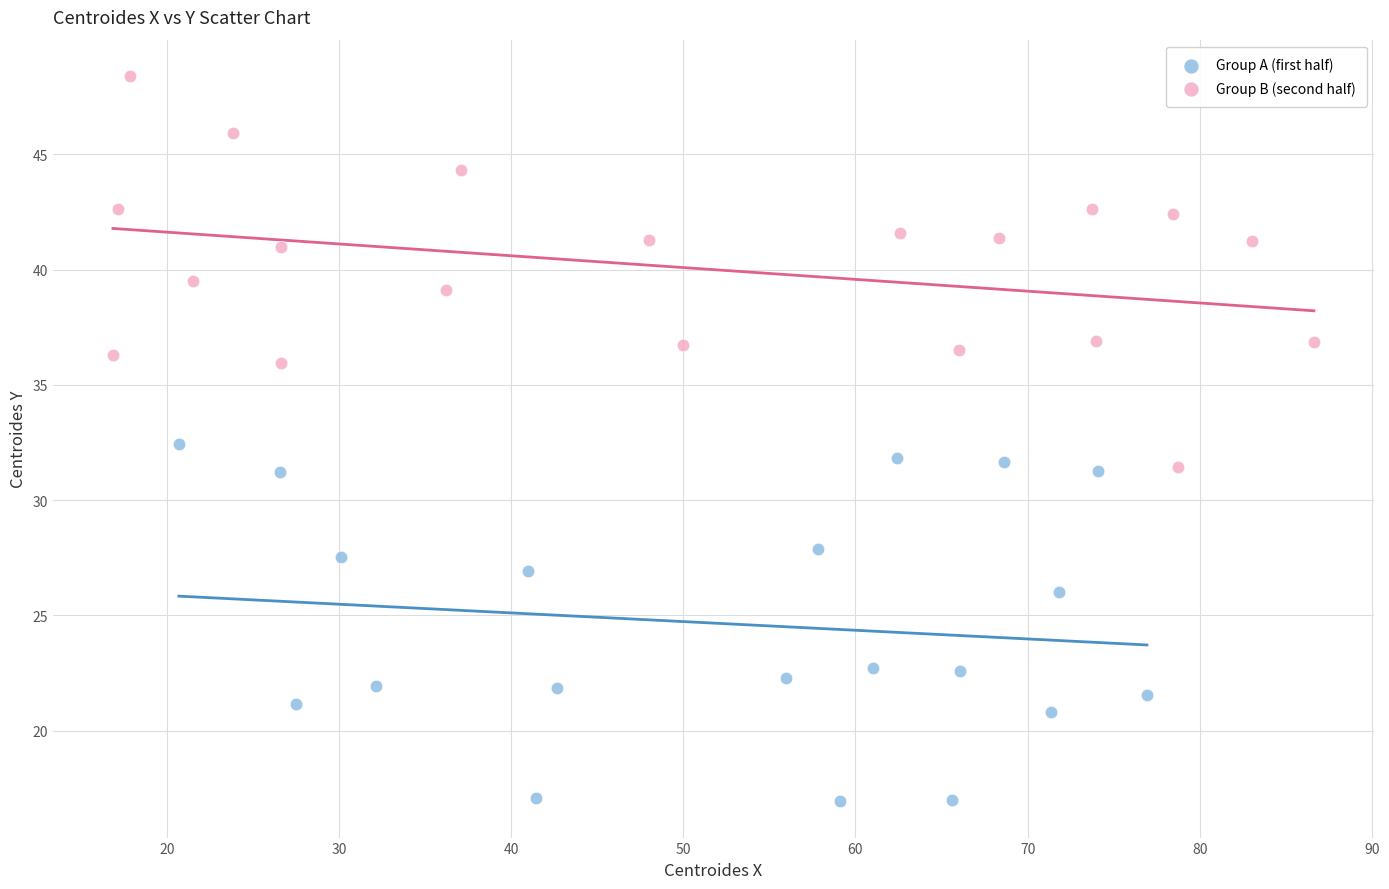

Which series has the largest Y range (max minus min)?

Group B (second half)